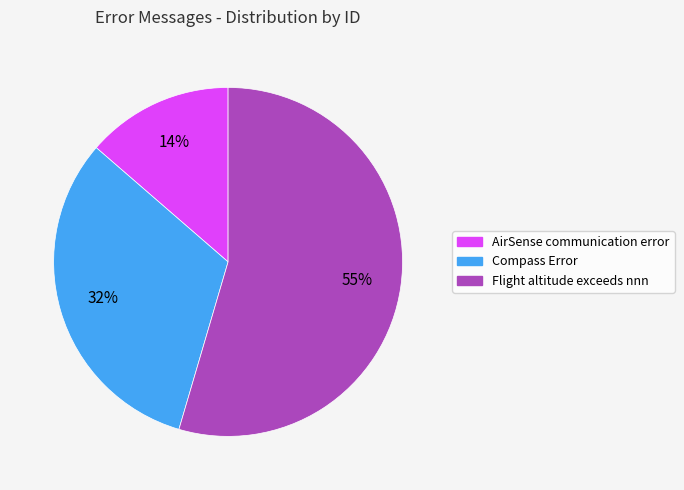

How many segments does this pie chart have?

3